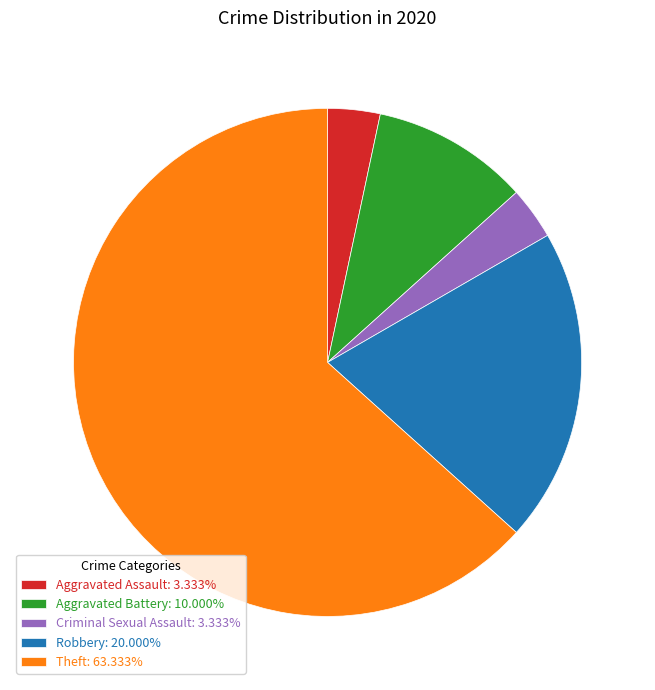

What is the ratio of the value at Aggravated Battery: 10.000% to the value at Aggravated Assault: 3.333%?

3.0